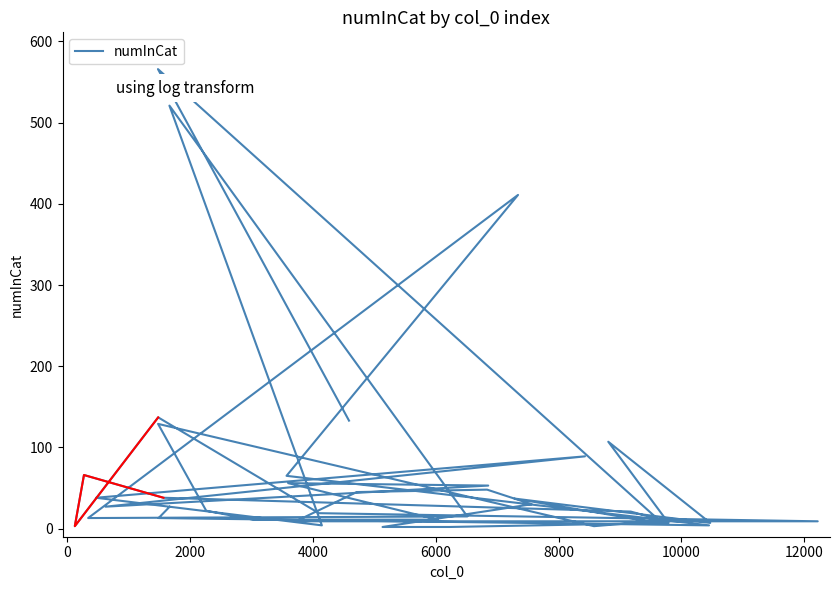

Reading left to right, list all the values displayed in this chart.

133	566	6	37	7	107	7	2	2	30	48	45	9	9	19	137	3	66	38	21	10	3	129	22	11	11	56	53	27	89	38	4	521	15	13	411	65	4	13	27